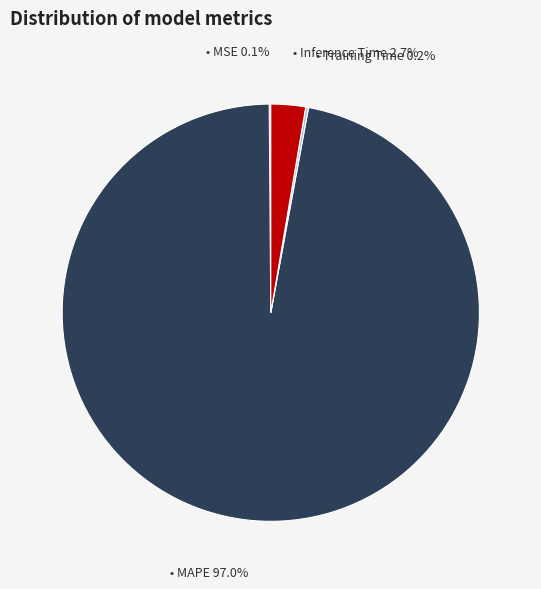

Is there any slice that represents more than half of the pie?

Yes